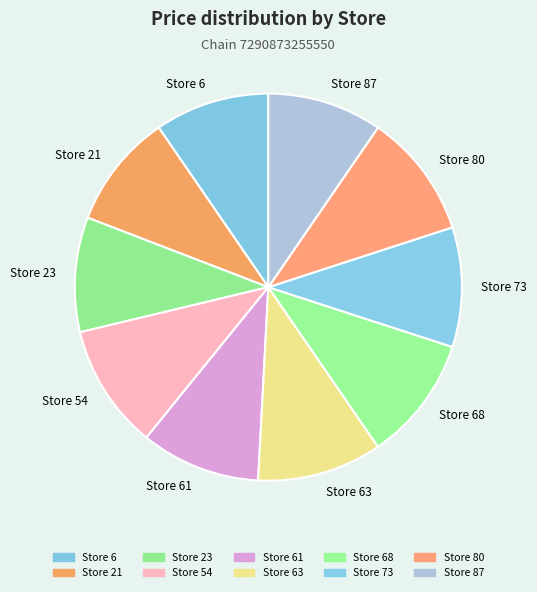

Is there a majority slice in this chart?

No